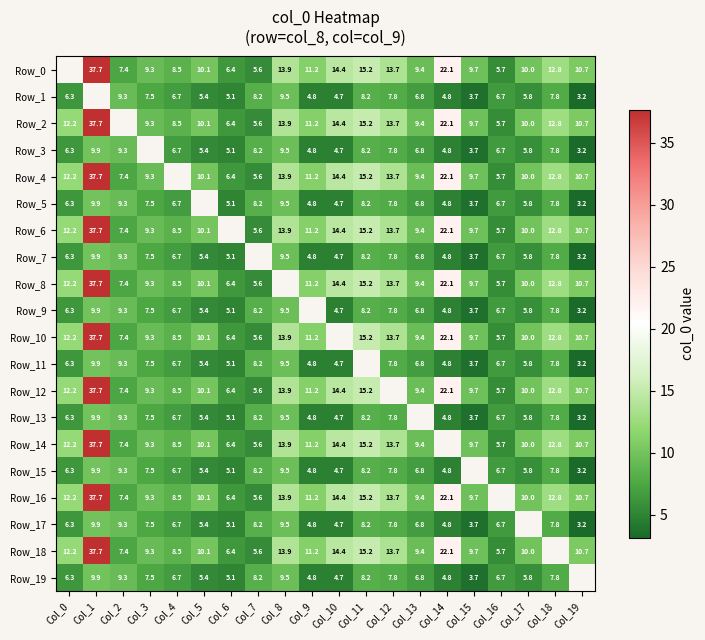

Is the value of Row_6 at Col_9 greater than the value of Row_2 at Col_17?

Yes